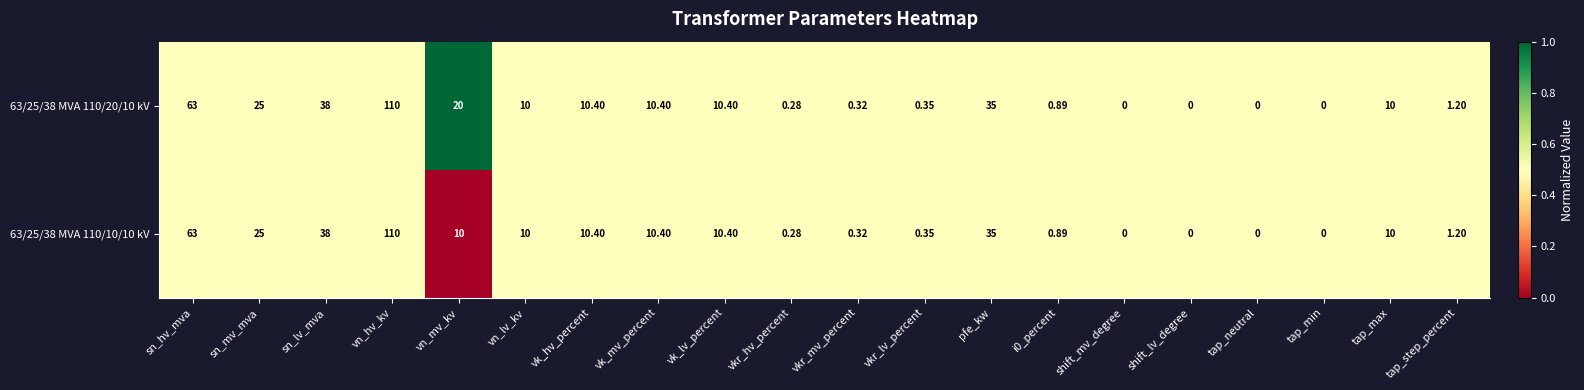

At which label does 63/25/38 MVA 110/10/10 kV reach its peak?

vn_hv_kv